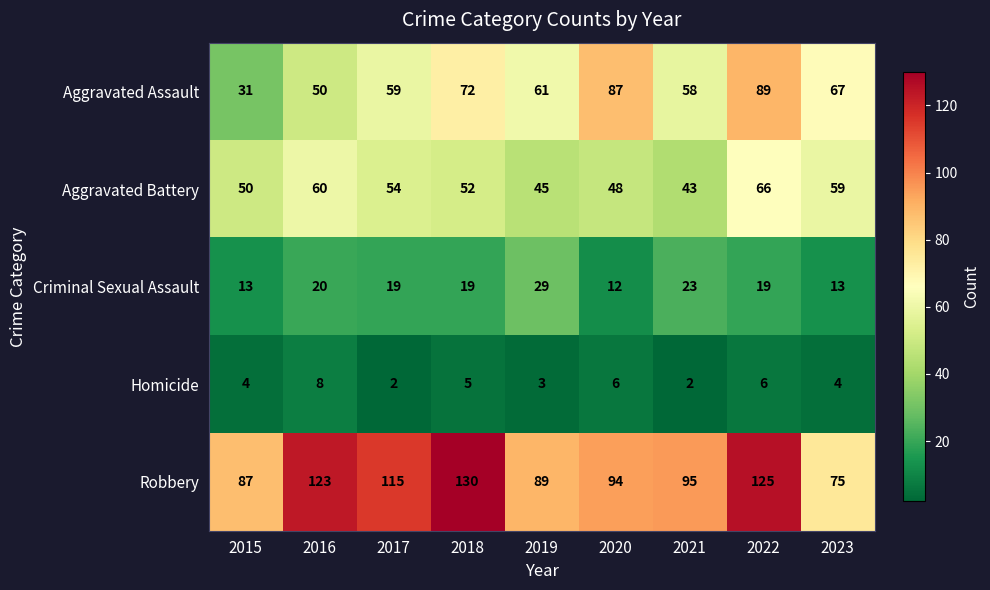

List the series in order of their peak value, lowest first.

Homicide, Criminal Sexual Assault, Aggravated Battery, Aggravated Assault, Robbery